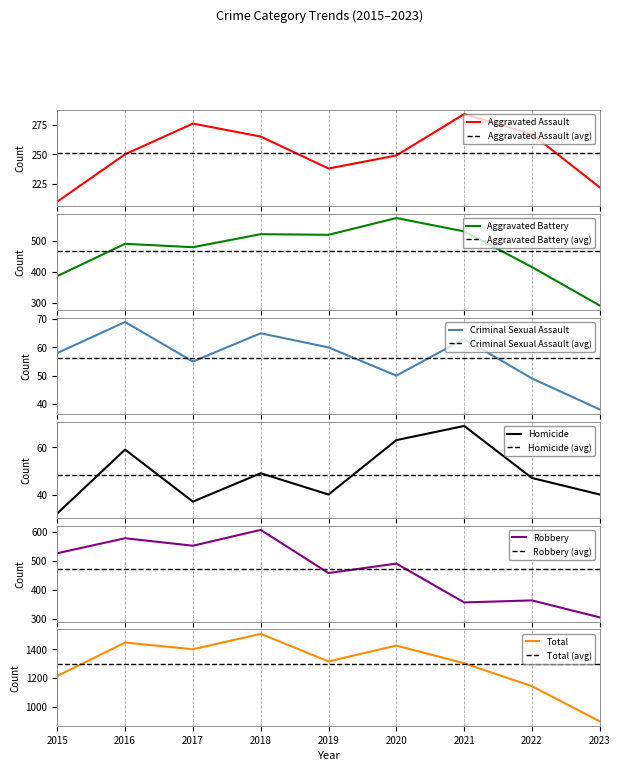

Between 2018 and 2021, which series saw the biggest shift?

Robbery